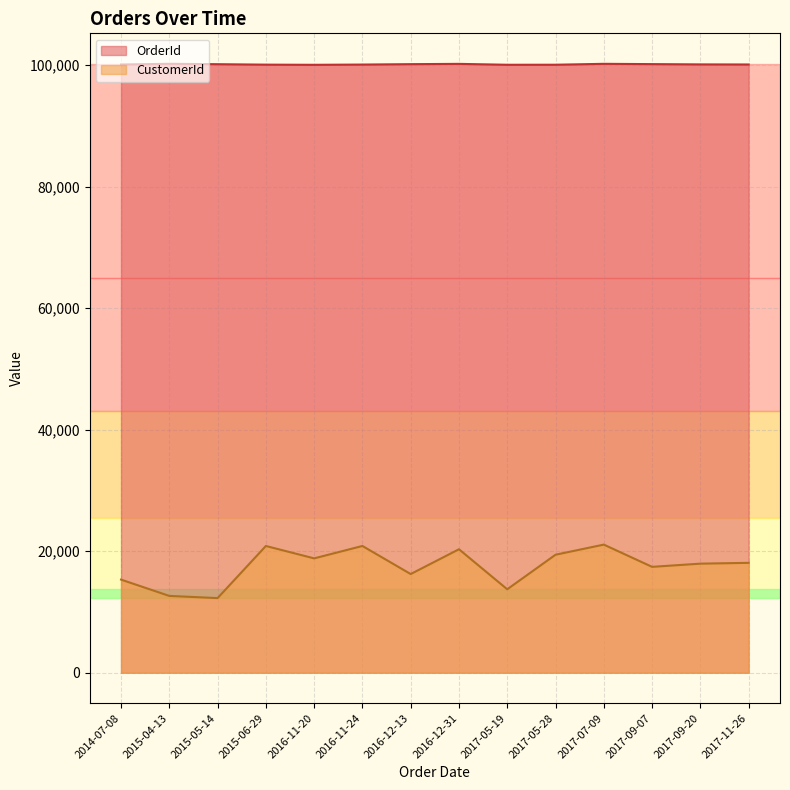

Reading left to right, what are all the values shown in this chart?

OrderId: 100090	100216	100146	100069	100041	100083	100153	100202	100048	100055	100209	100160	100111	100097
CustomerId: 15325	12640	12280	20860	18820	20860	16240	20320	13735	19420	21085	17425	17950	18085